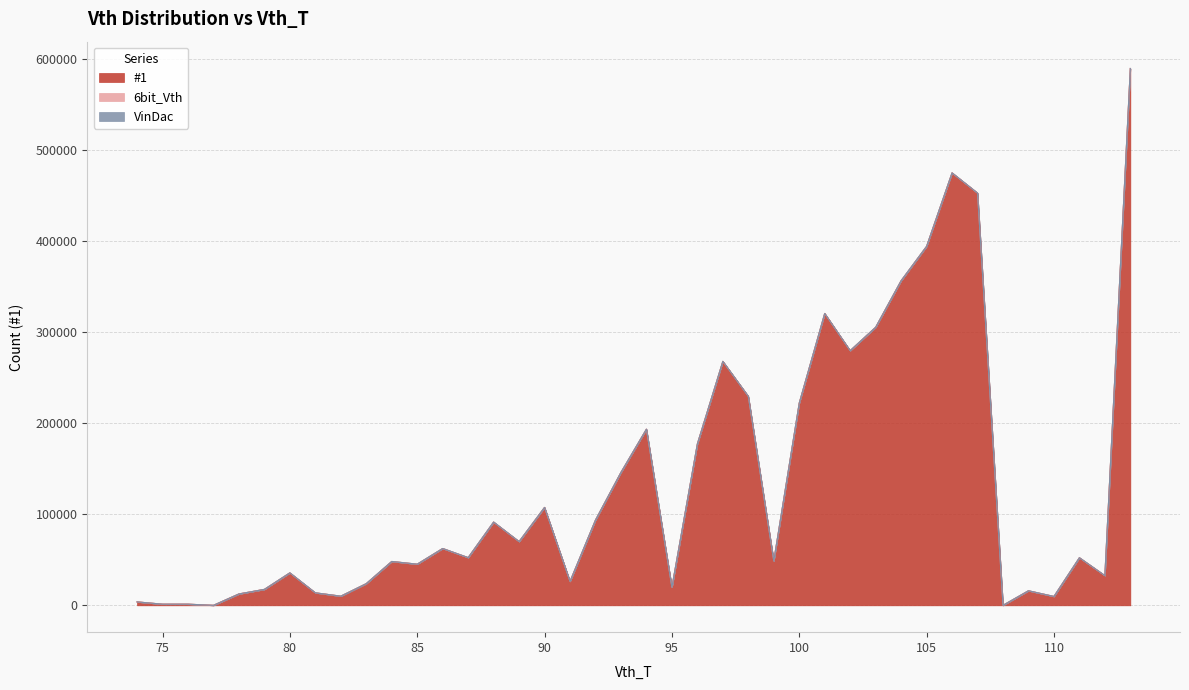

Reading left to right, what are all the values shown in this chart?

#1: 3754	1256	1257	0	12501	17517	35673	13739	10053	23831	48164	45189	62414	52403	91445	70021	107524	26291	93634	145997	193444	19854	177291	267918	229537	48717	222099	320525	279677	305336	356482	394179	474899	452707	0	15991	9735	52272	32657	589492
6bit_Vth: 0	0	0	0	0	0	0	0	0	0	0	0	0	0	0	0	0	0	0	0	0	0	0	0	0	0	0	0	0	0	0	0	0	0	0	0	0	0	0	0
VinDac: 0	0	0	0	0	0	0	0	0	0	0	0	0	0	0	0	0	0	0	0	0	0	0	0	0	0	0	0	0	0	0	0	0	0	0	0	0	0	0	0